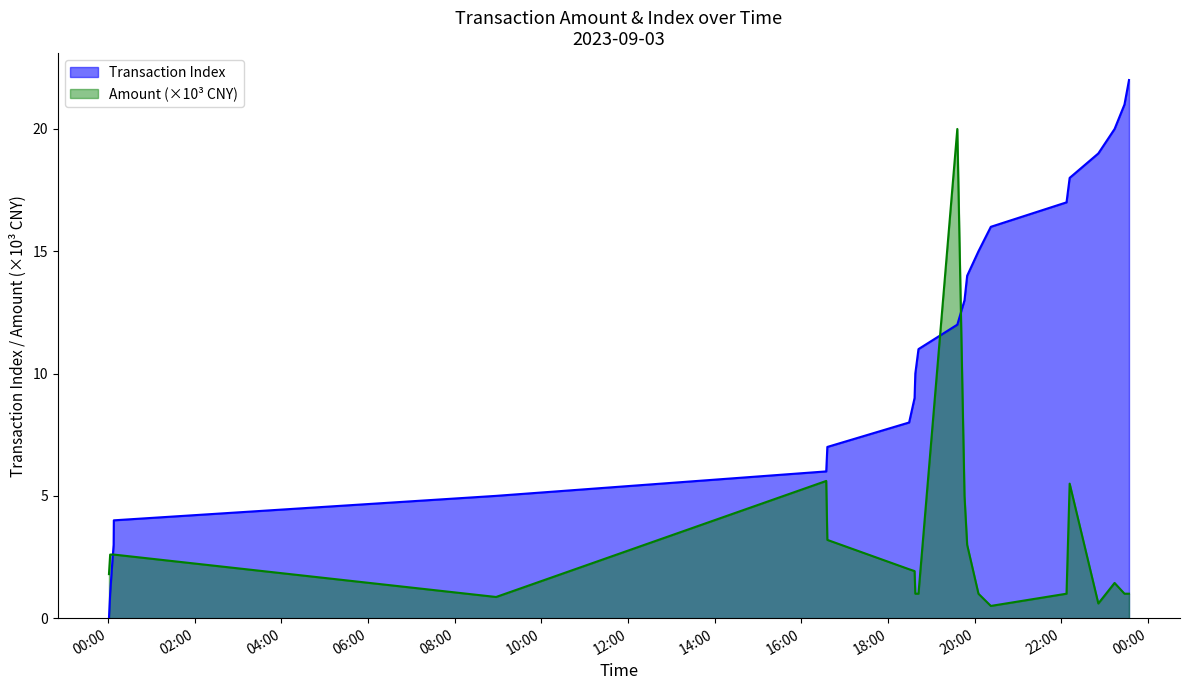

What position from the right is 2023-09-03 19:35:55?

11